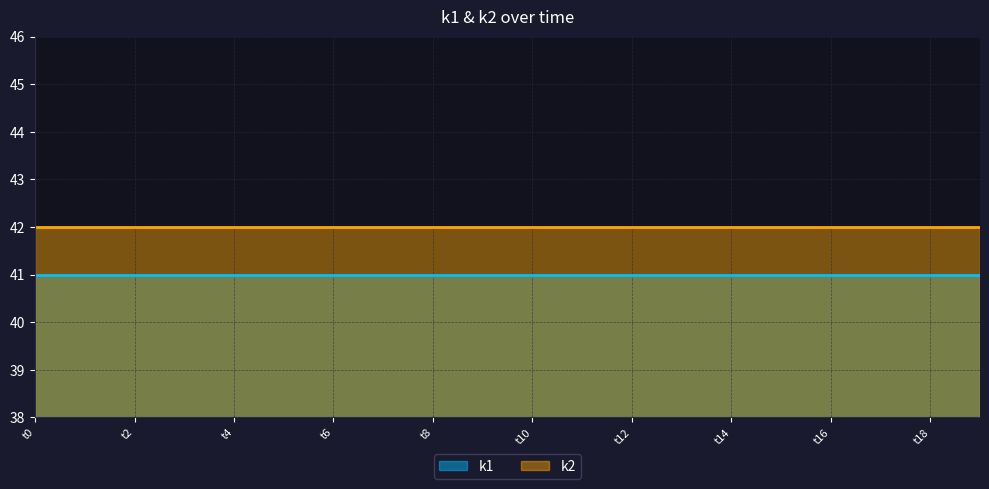

Which series has the largest total across all categories?

k2